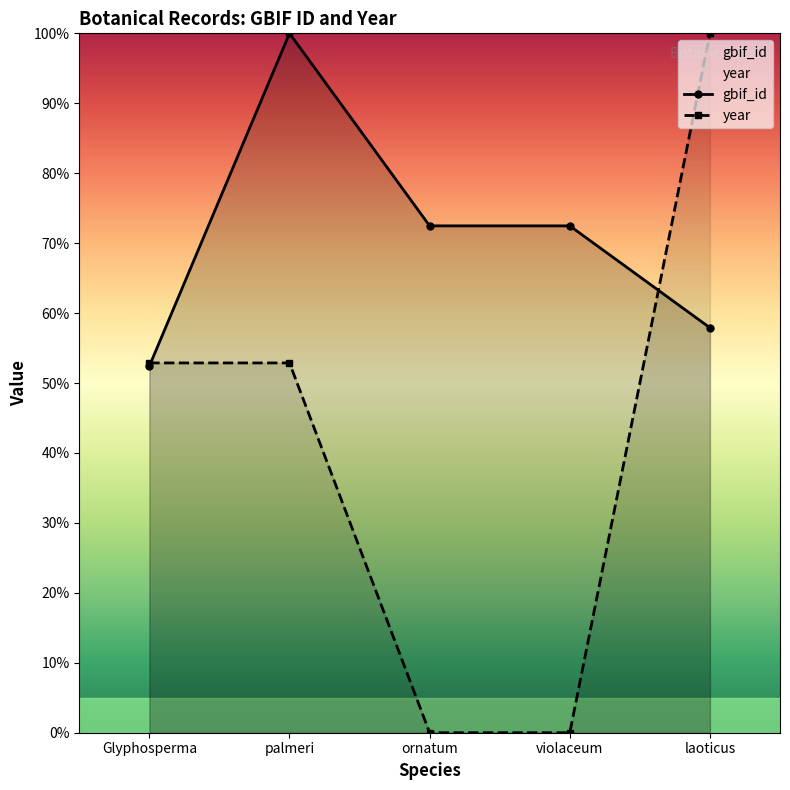

What is the label of the 2nd point from the left?

palmeri